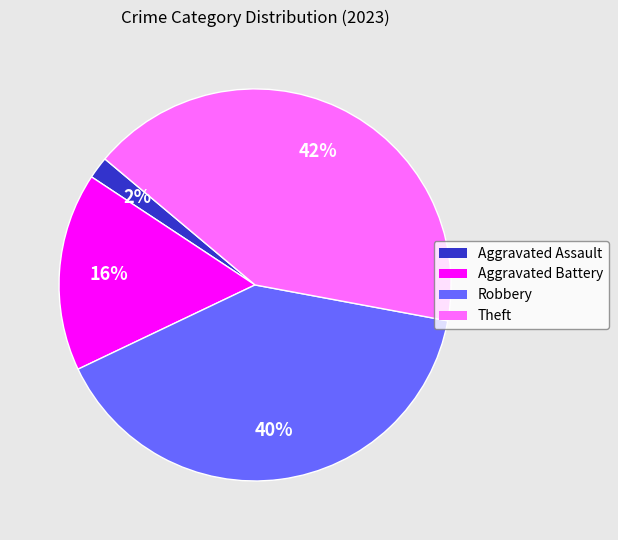

To the nearest percent, what is the difference between the largest and smallest slice percentages?

40%